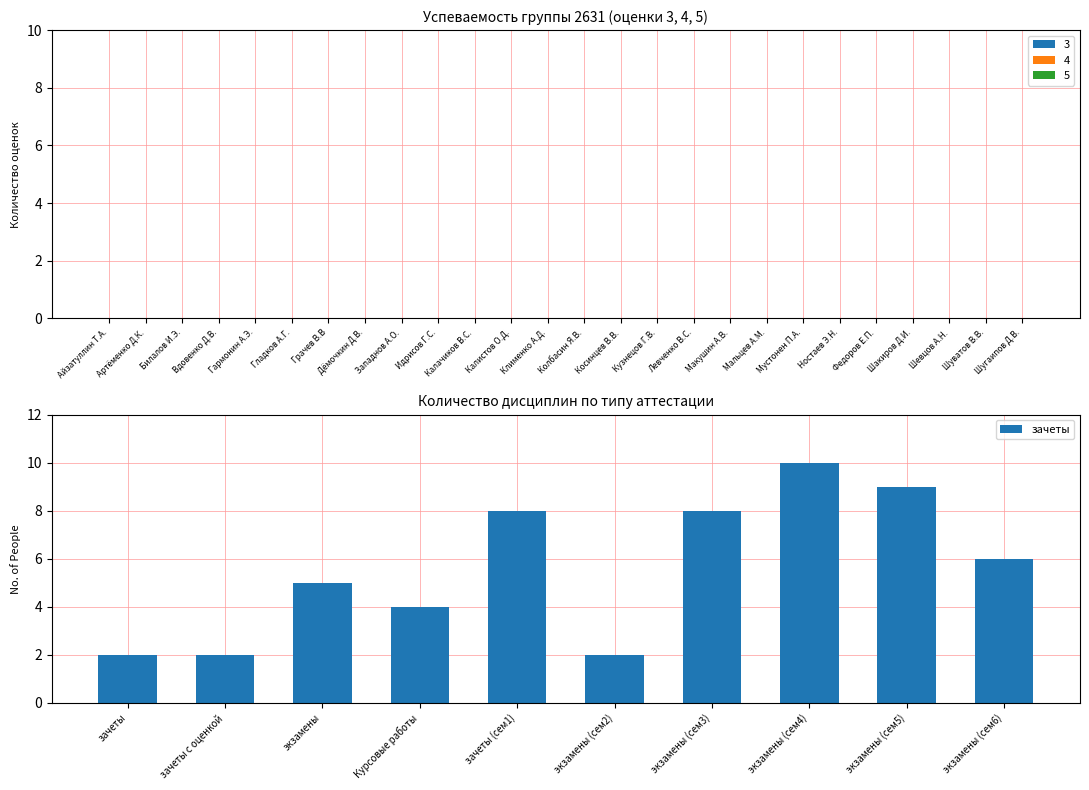

Does the chart contain stacked bars?

No